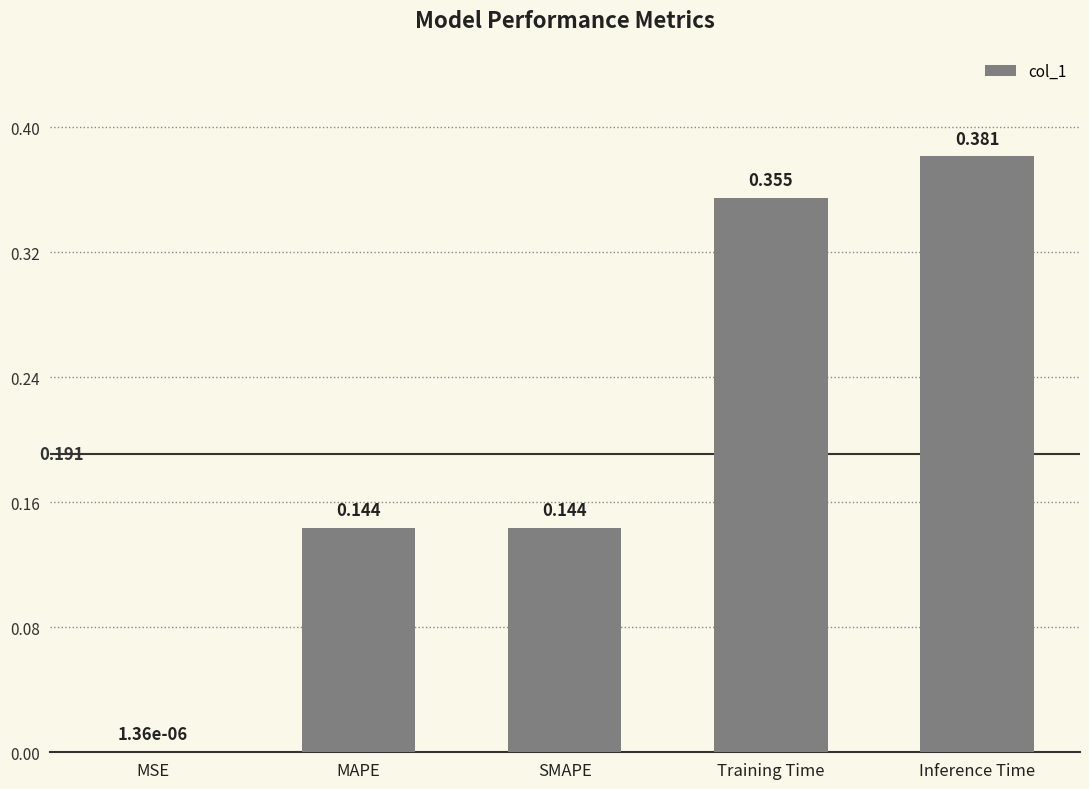

At which label is the value closest to 0?

MSE